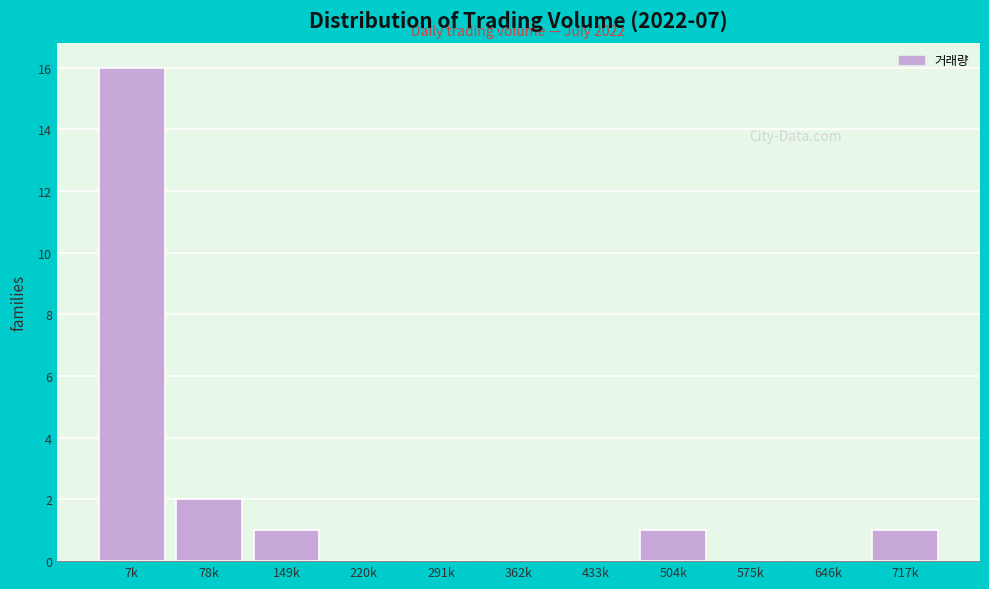

Reading left to right, transcribe all the data shown in this chart.

7k=16	78k=2	149k=1	220k=0	291k=0	362k=0	433k=0	504k=1	575k=0	646k=0	717k=1